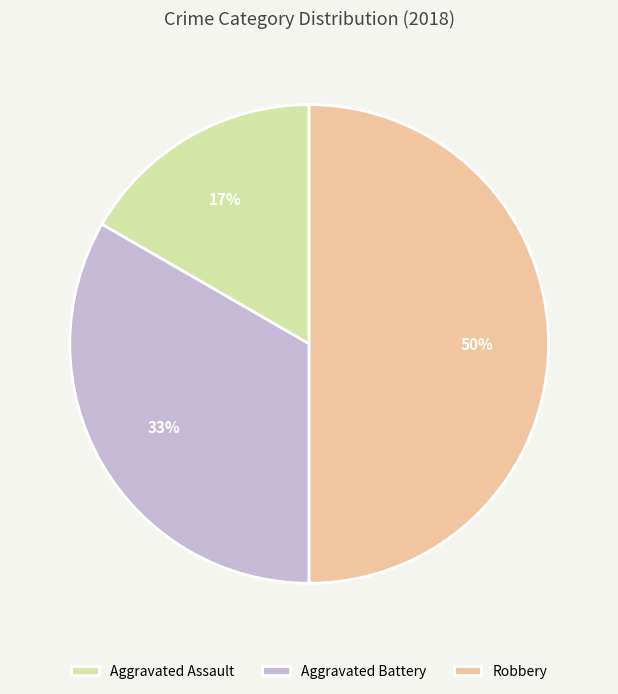

Does Aggravated Assault account for over 50% of the chart?

No